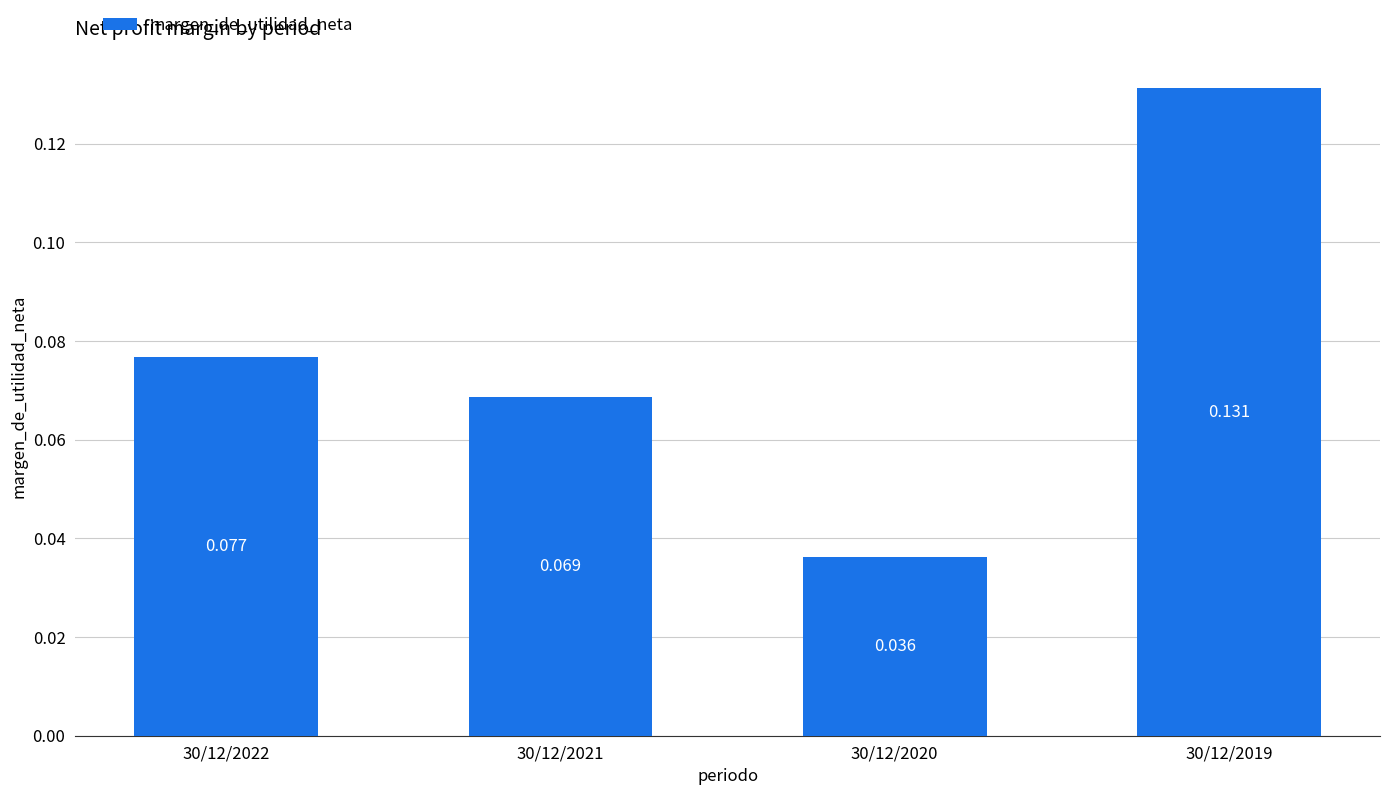

What is the value of the 4th bar from the left?

0.1